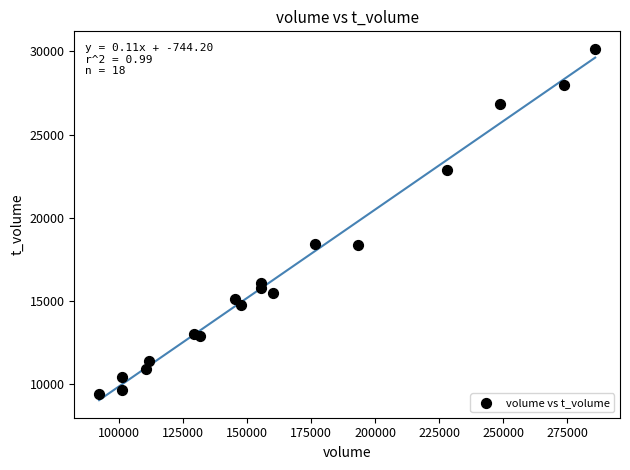

What is the range of X values (max minus min)?

193770